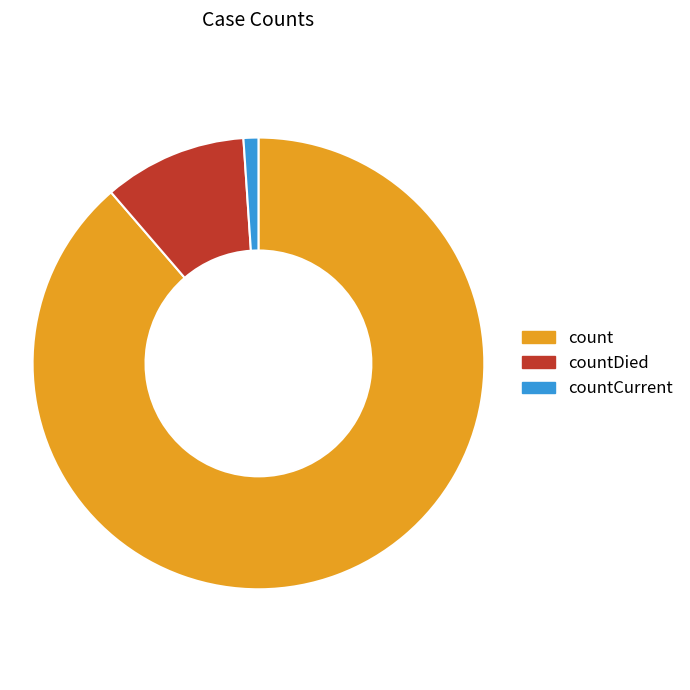

Is there a majority slice in this chart?

Yes